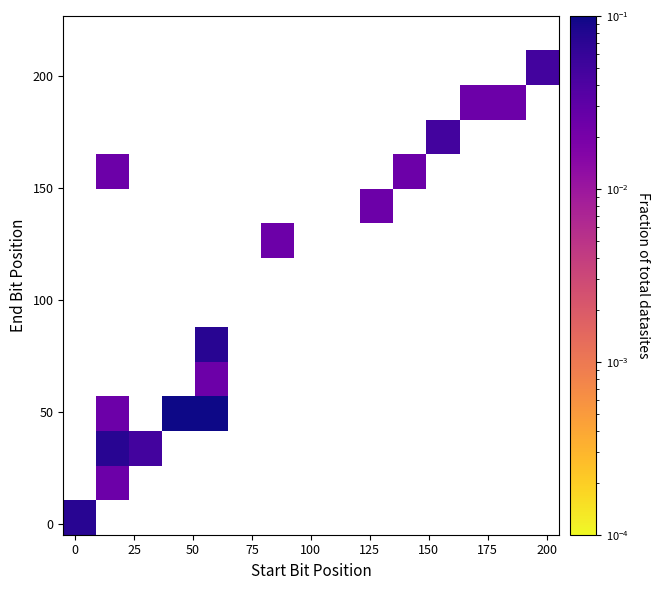

How many series are shown in this chart?

15